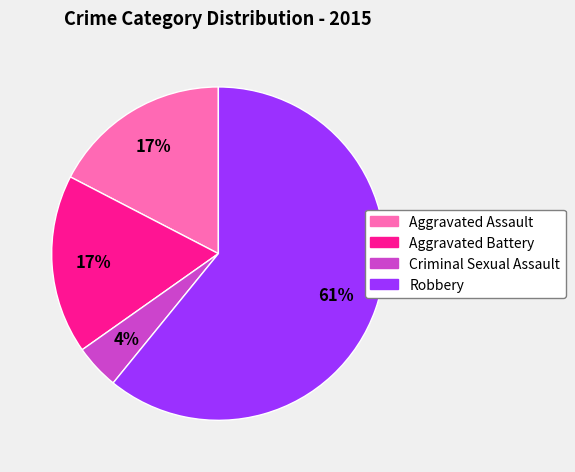

What is the largest slice in the pie chart?

Robbery